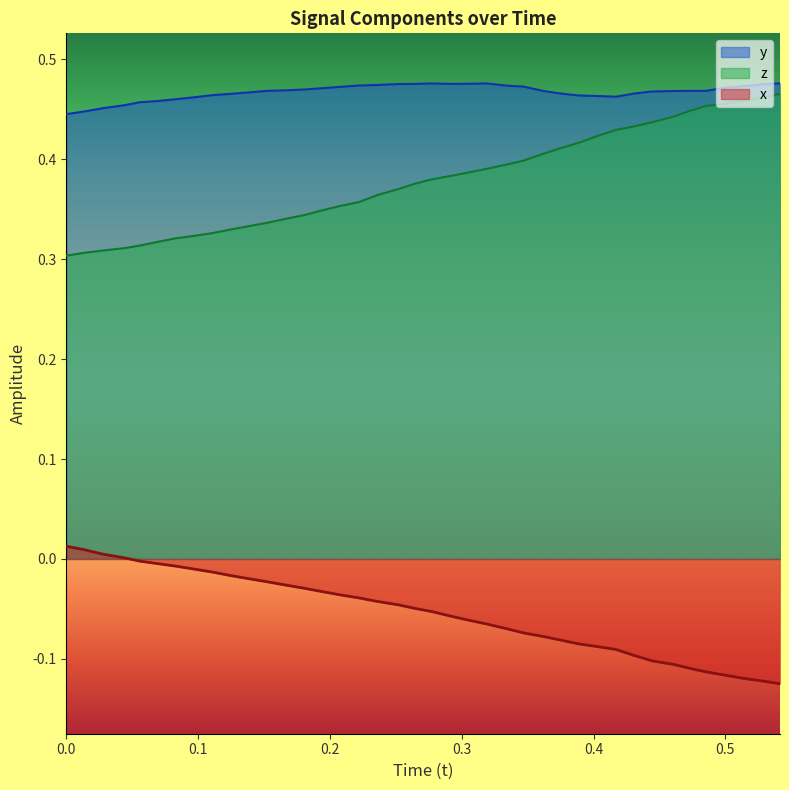

List the series in order of their peak value, lowest first.

x, z, y